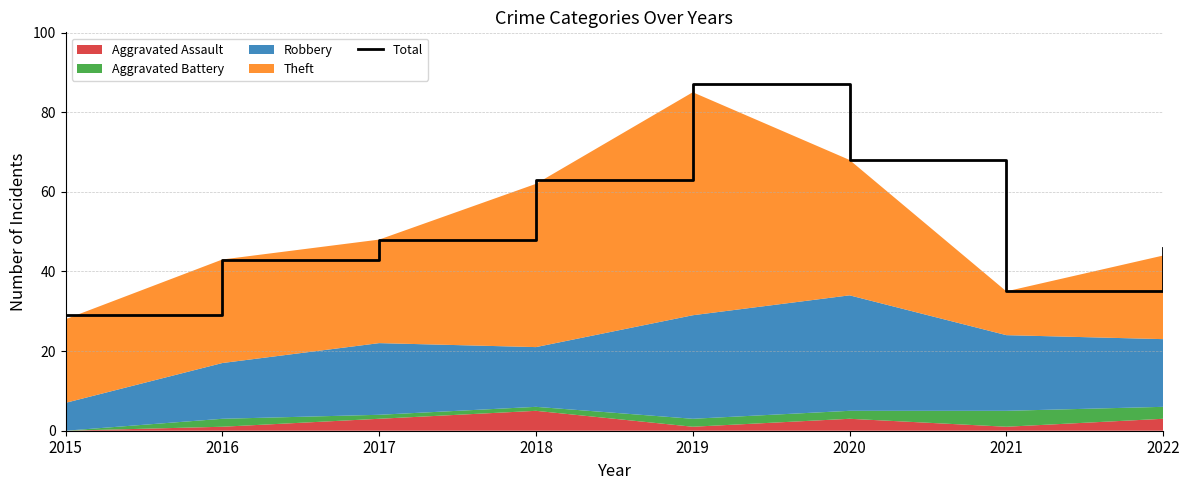

How many lines are shown in the chart?

1